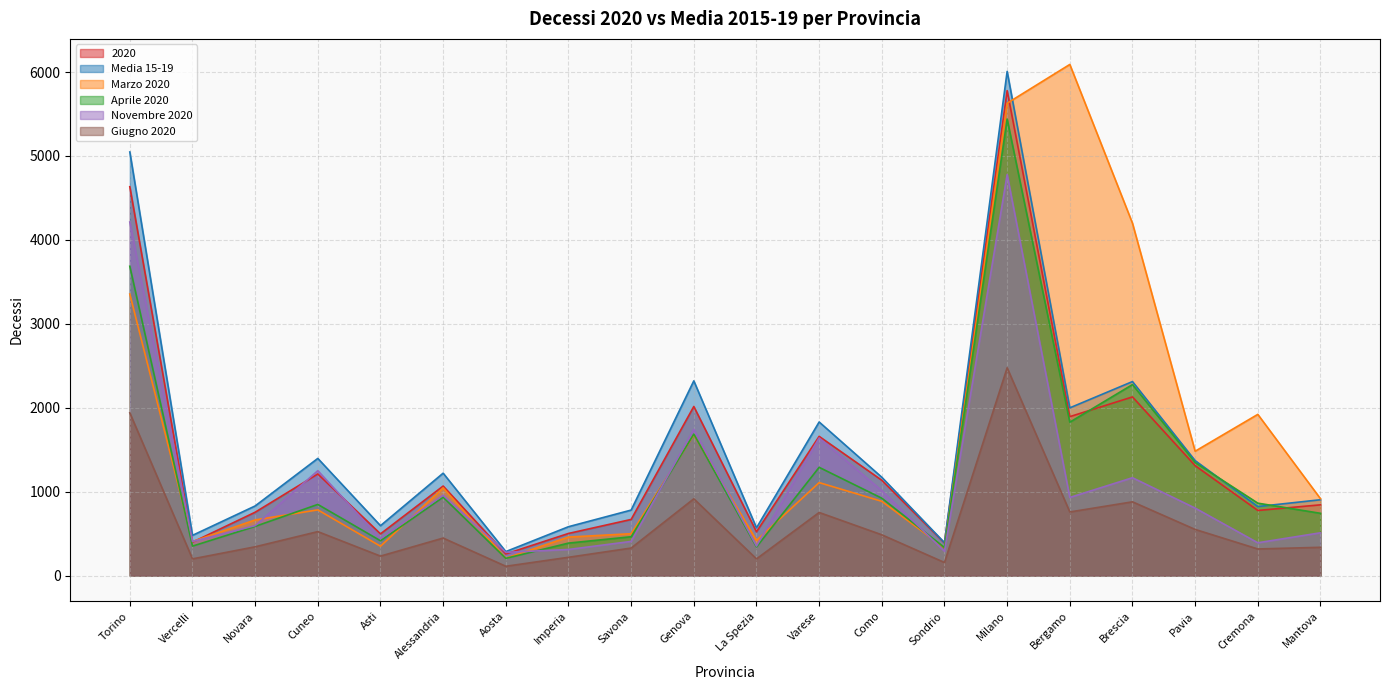

How many intersections are there between Marzo 2020 and Media 15-19?

1